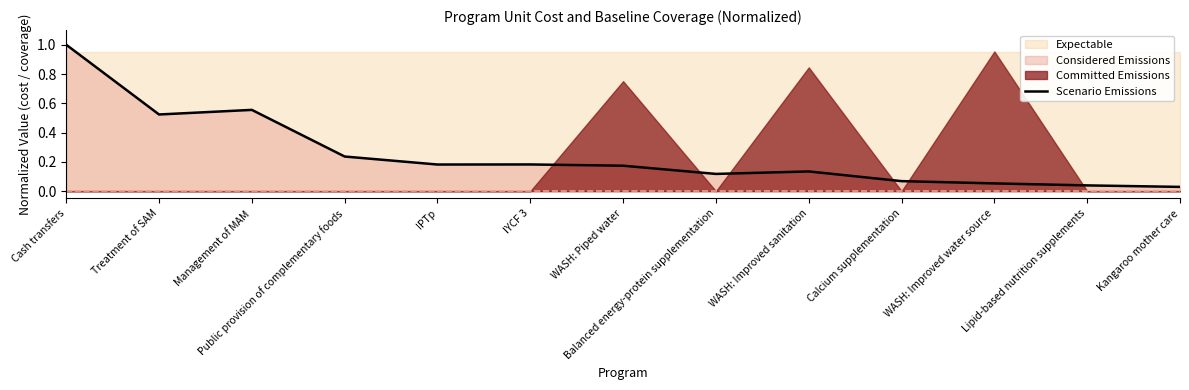

Rank the categories by value from highest to lowest.

Cash transfers, Management of MAM, Treatment of SAM, Public provision of complementary foods, IYCF 3, IPTp, WASH: Piped water, WASH: Improved sanitation, Balanced energy-protein supplementation, Calcium supplementation, WASH: Improved water source, Lipid-based nutrition supplements, Kangaroo mother care